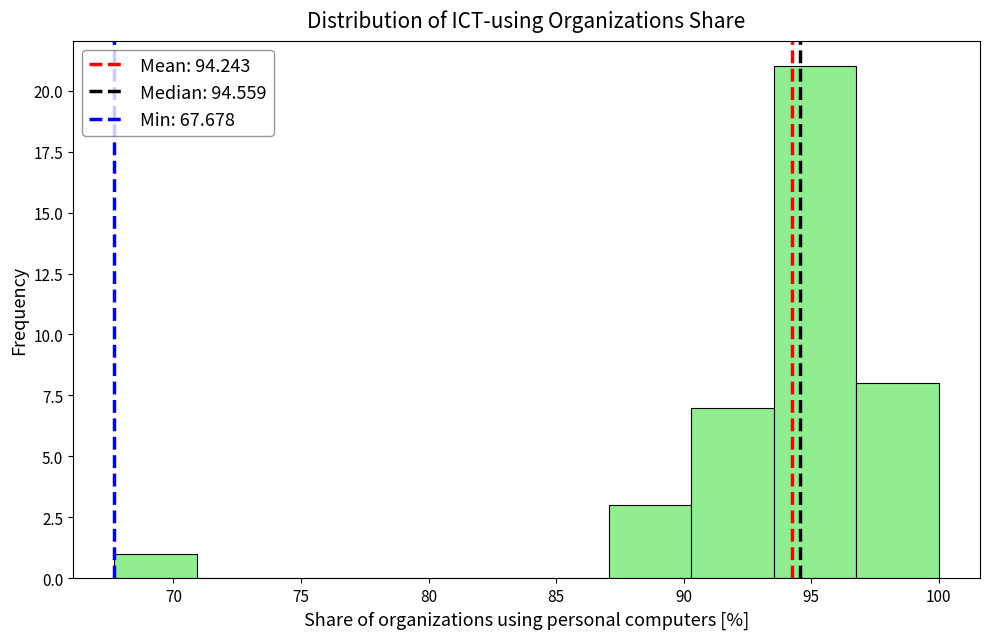

How tall is the bar that spans 97.0 to 100.0 on the x-axis? Neither the bar edges nor the heights are printed on the chart, so give them approximately, as read against the axes.

8